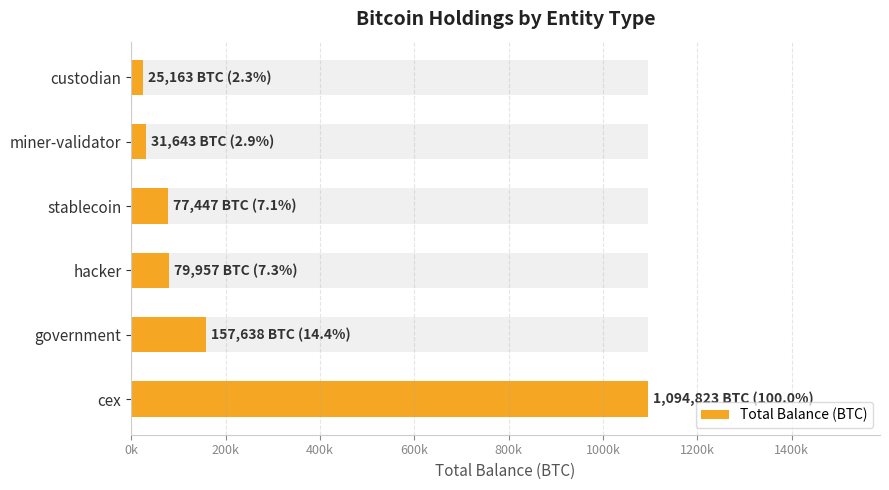

What is the value of the 3rd bar from the left?

79957.3